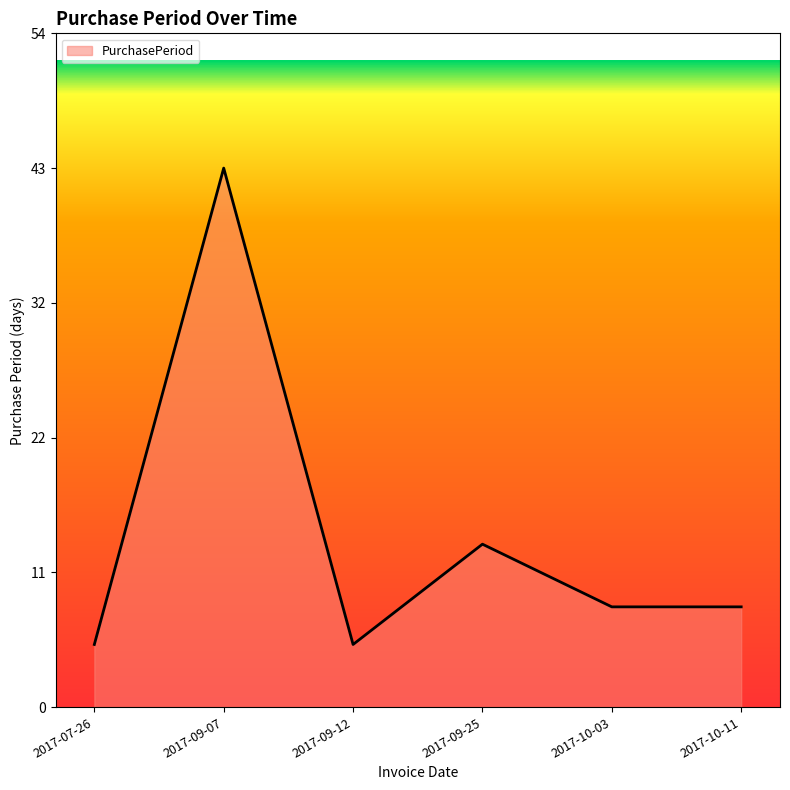

What position from the left is 2017-09-25?

4